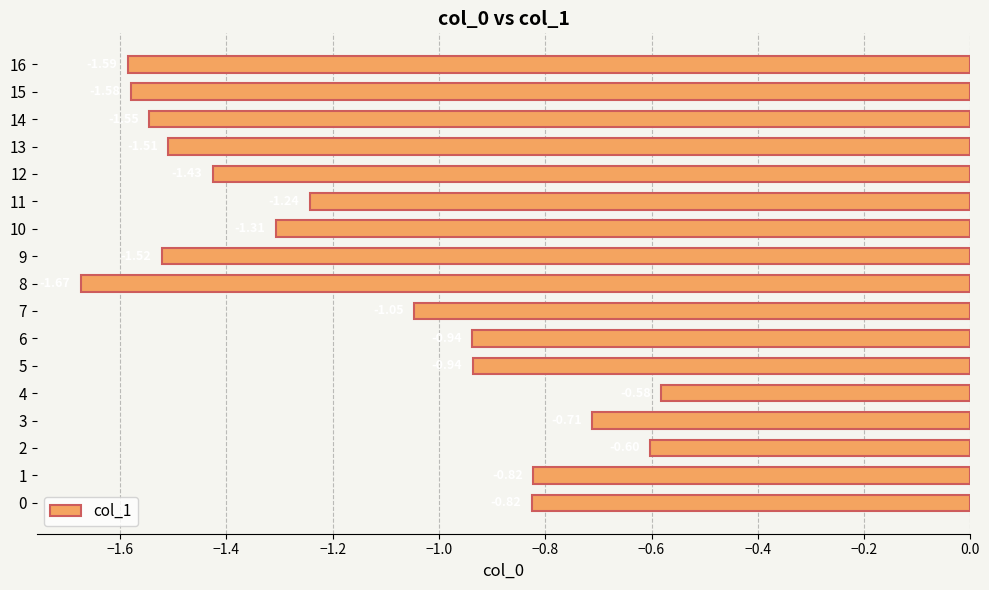

Does the chart contain any negative values?

Yes